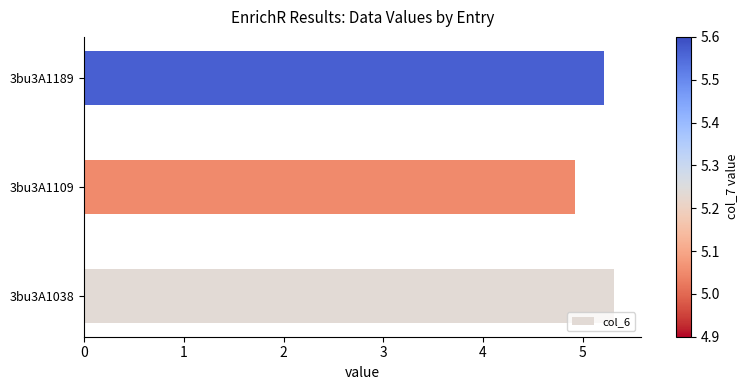

At which label is the value closest to 5?

3bu3A1109